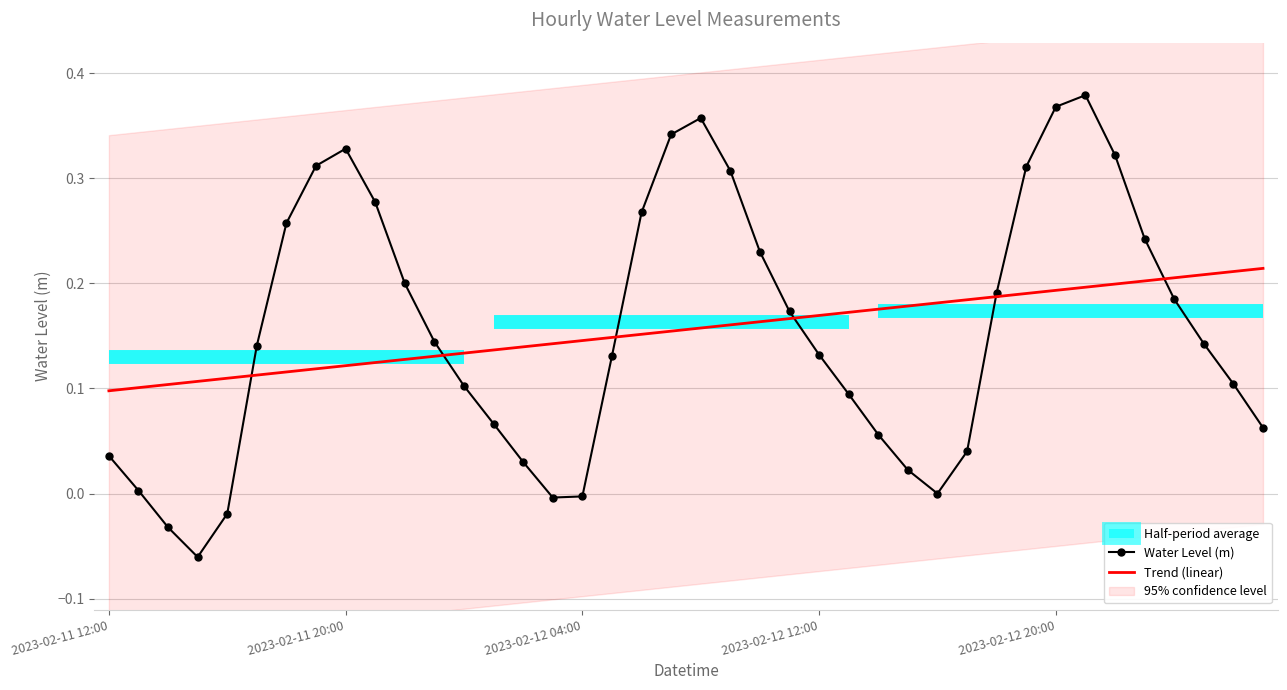

What is the difference between the maximum and minimum values in the Water Level (m) series?

0.4